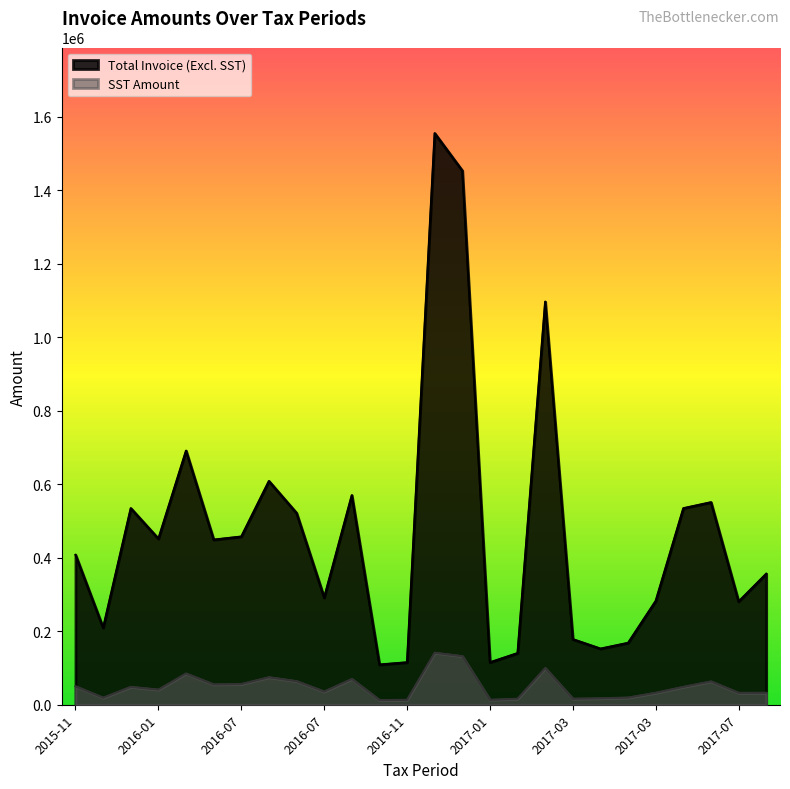

The Total Invoice (Excl. SST) series shows 178200.0 at 2017-03. True or false?

True